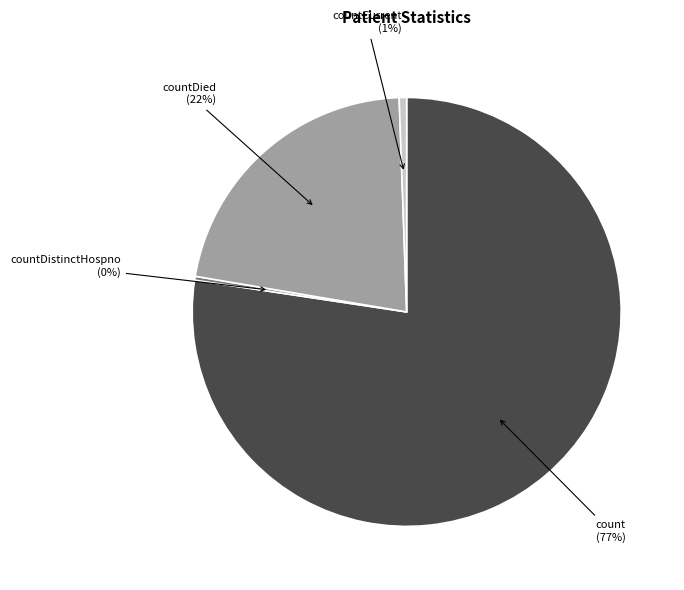

Is there any slice that represents more than half of the pie?

Yes